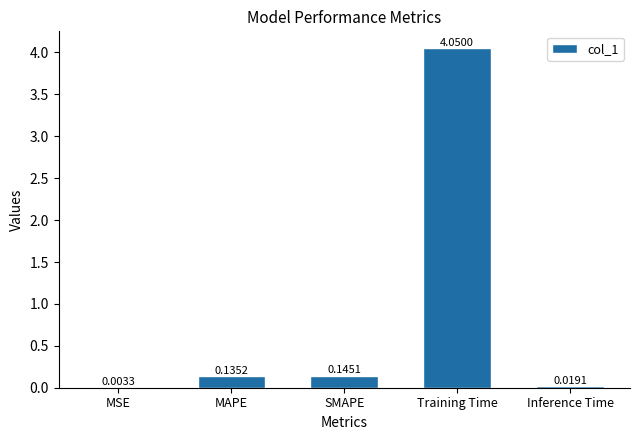

What is the change in value from Training Time to Inference Time?

-4.0